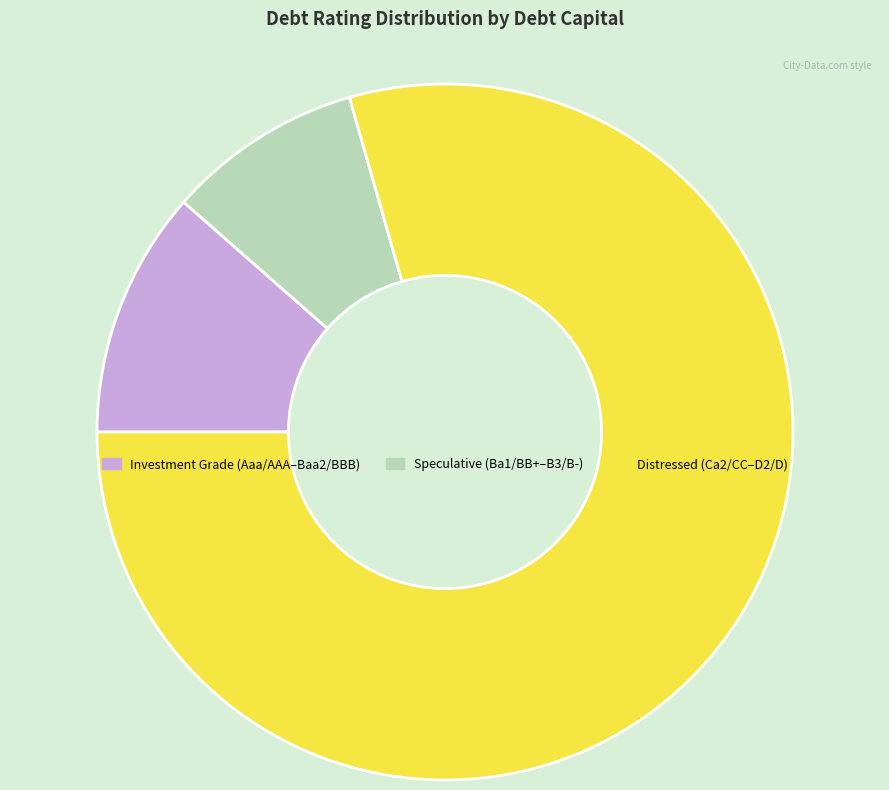

Is there any slice that represents more than half of the pie?

Yes